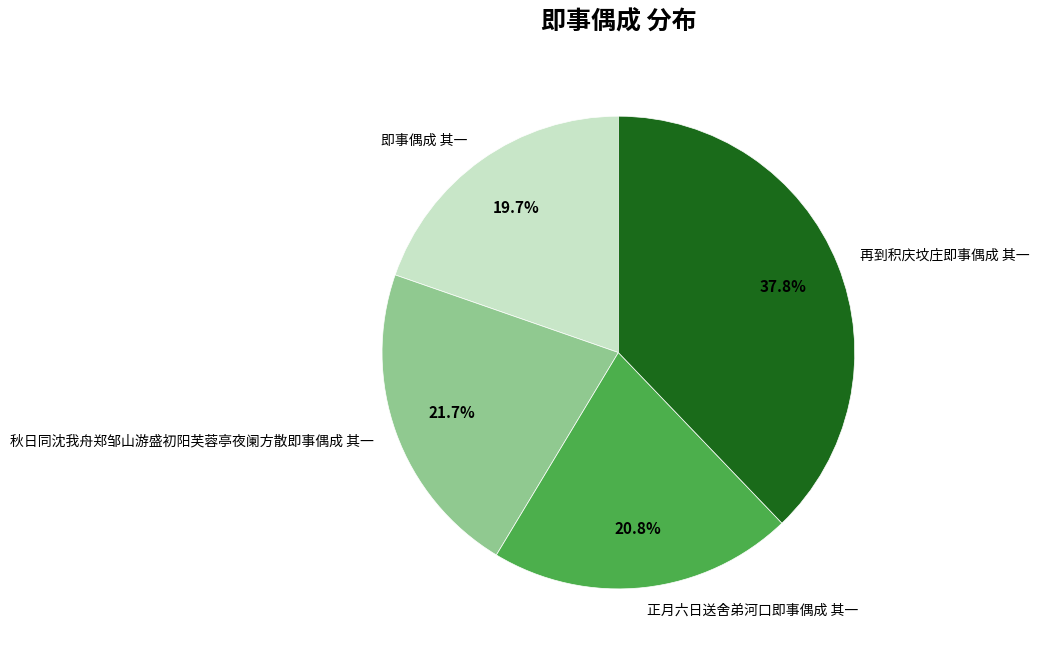

Is it true that 即事偶成 其一 is 5% of the pie?

False